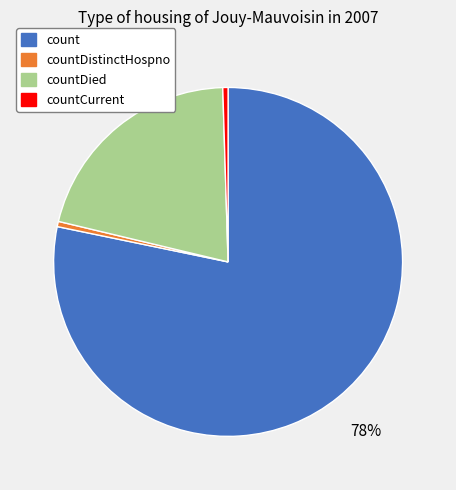

To the nearest percent, what is the combined percentage of countDistinctHospno and count?

79%